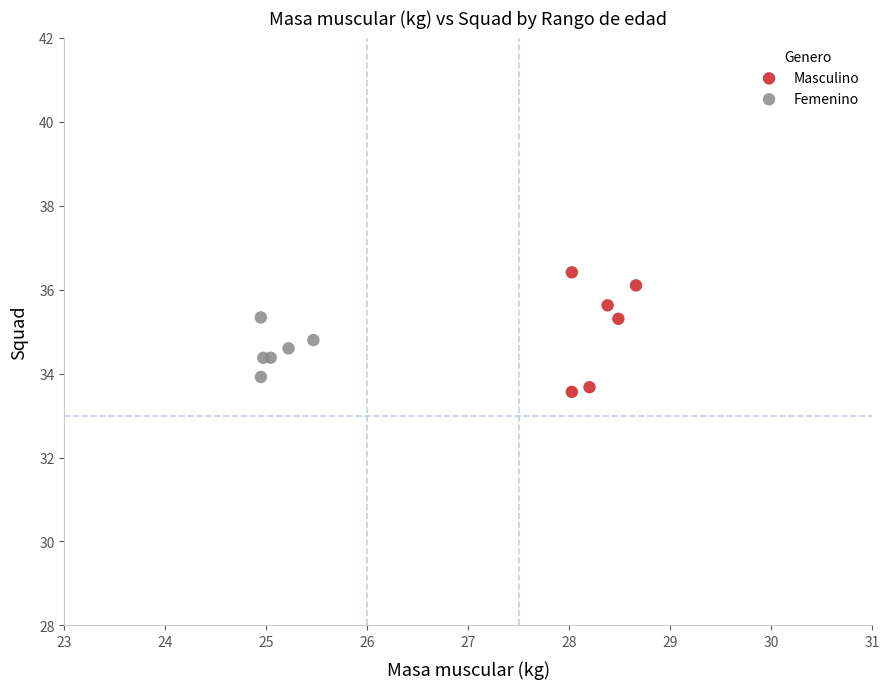

Which series contains the lowest Y value?

Masculino